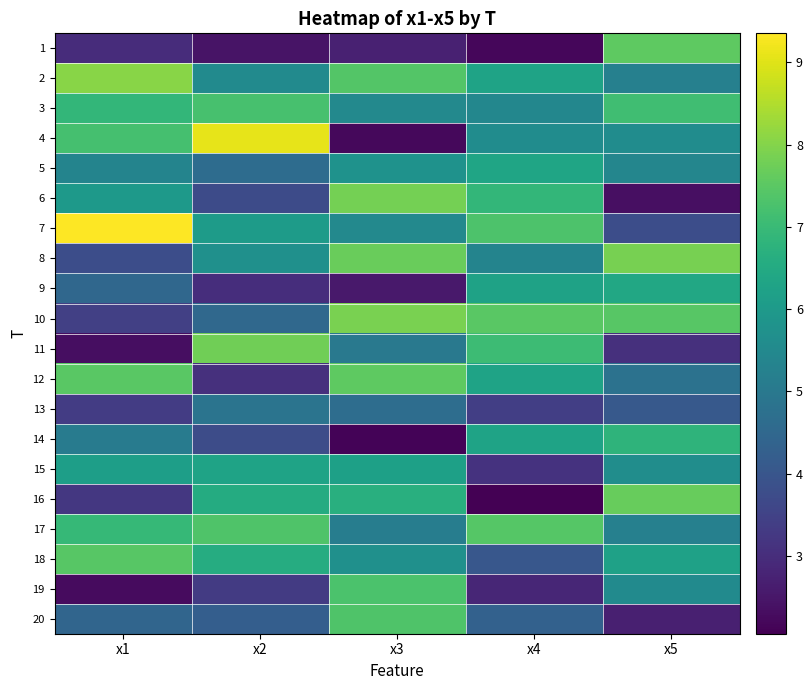

How many categories are shown in the chart?

5